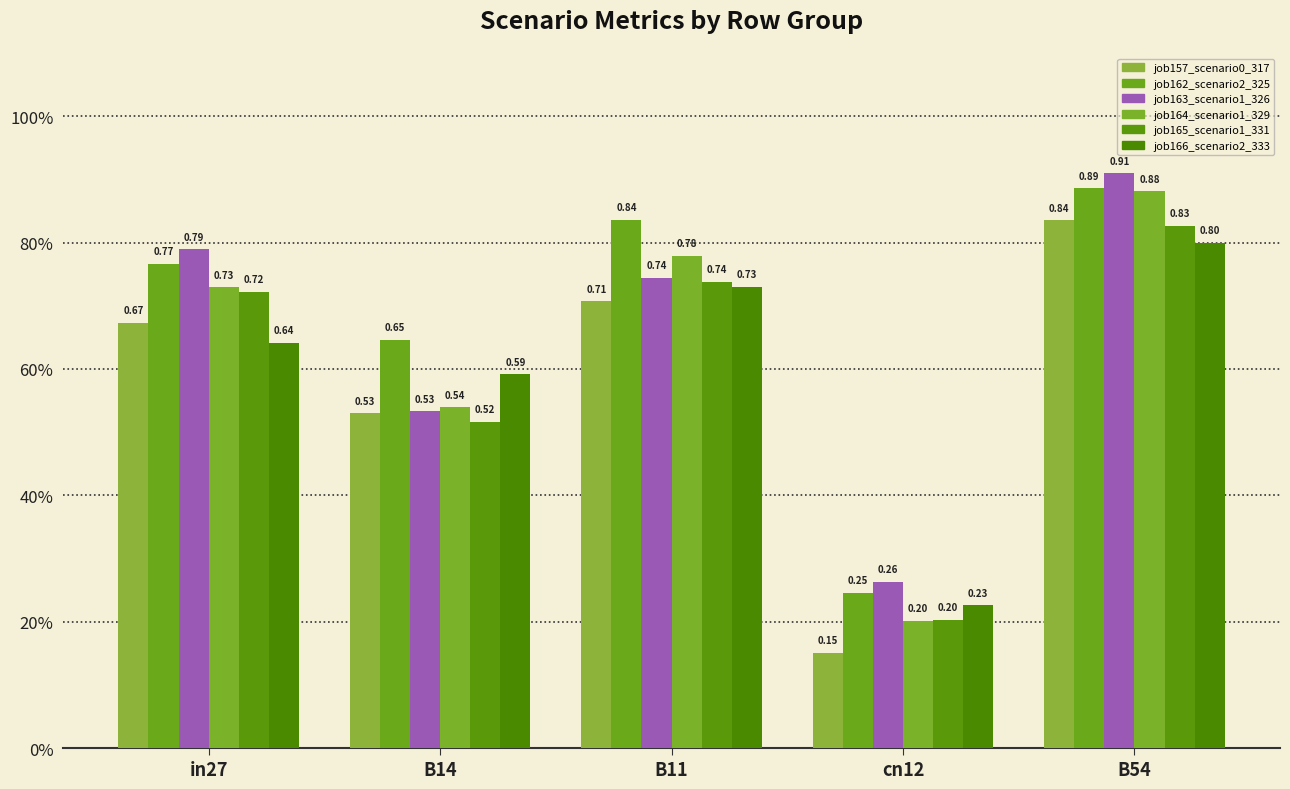

Which category has the lowest value in the job163_scenario1_326 series?

cn12